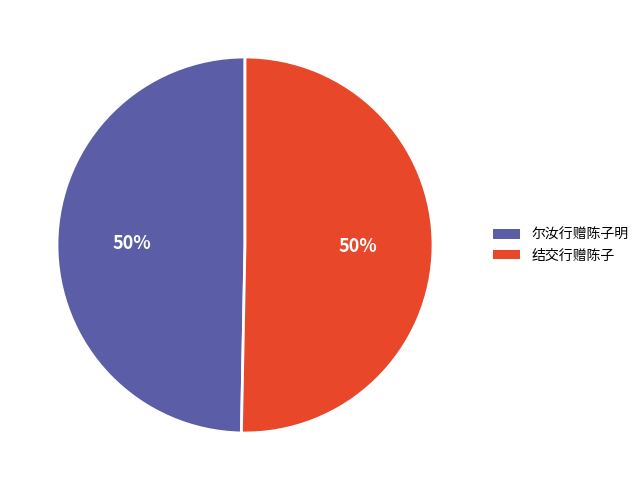

The 结交行赠陈子 slice represents 50% of the pie. True or false?

True